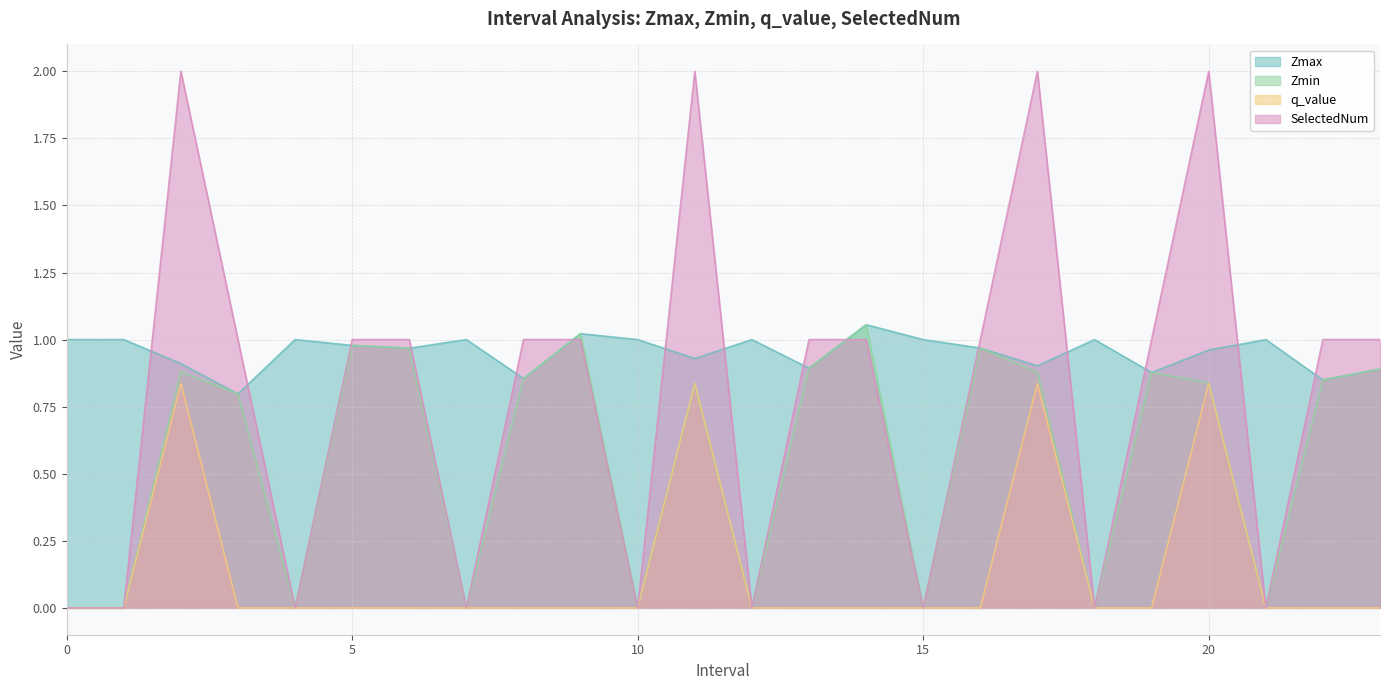

What is the maximum value shown in the chart?

2.0